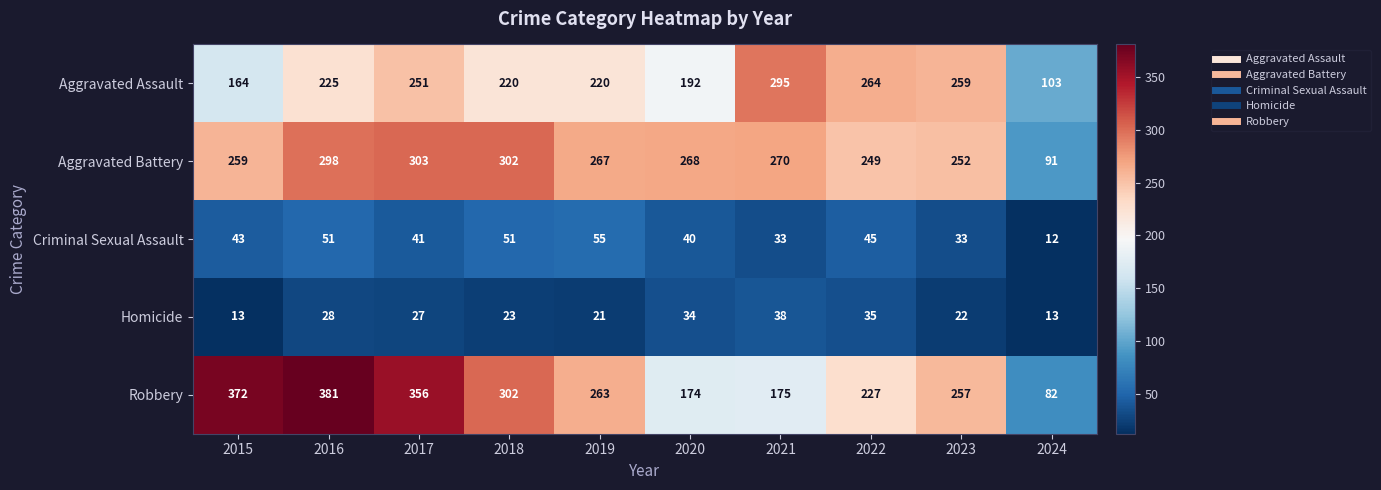

List the series in order of their peak value, highest first.

Robbery, Aggravated Battery, Aggravated Assault, Criminal Sexual Assault, Homicide